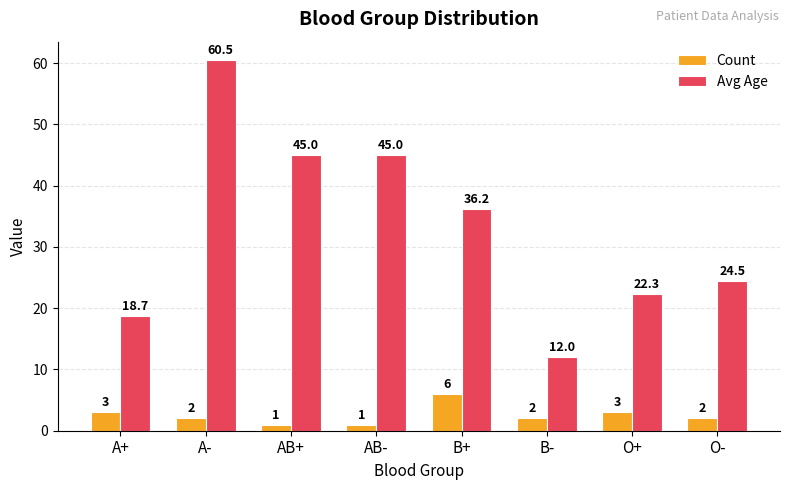

The value of Avg Age at A+ is 7.4. True or false?

False